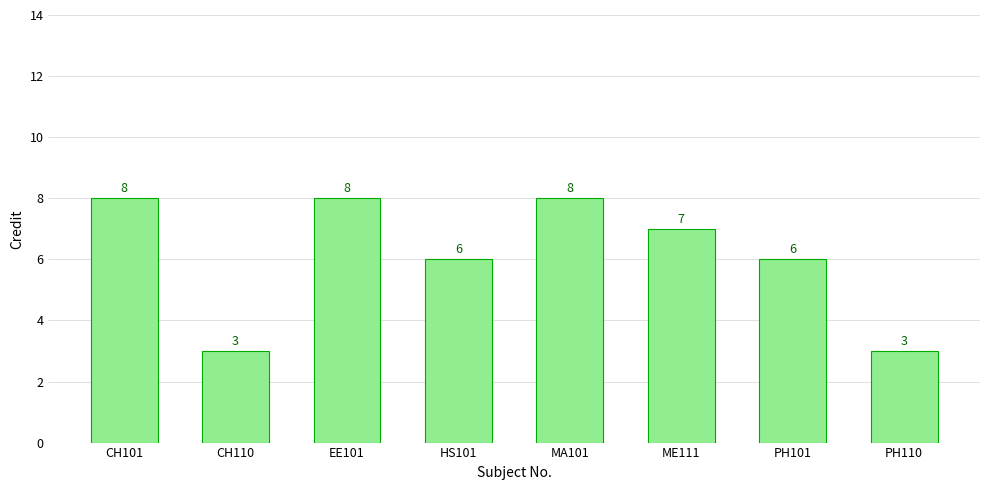

Where does the data first go above 7?

CH101